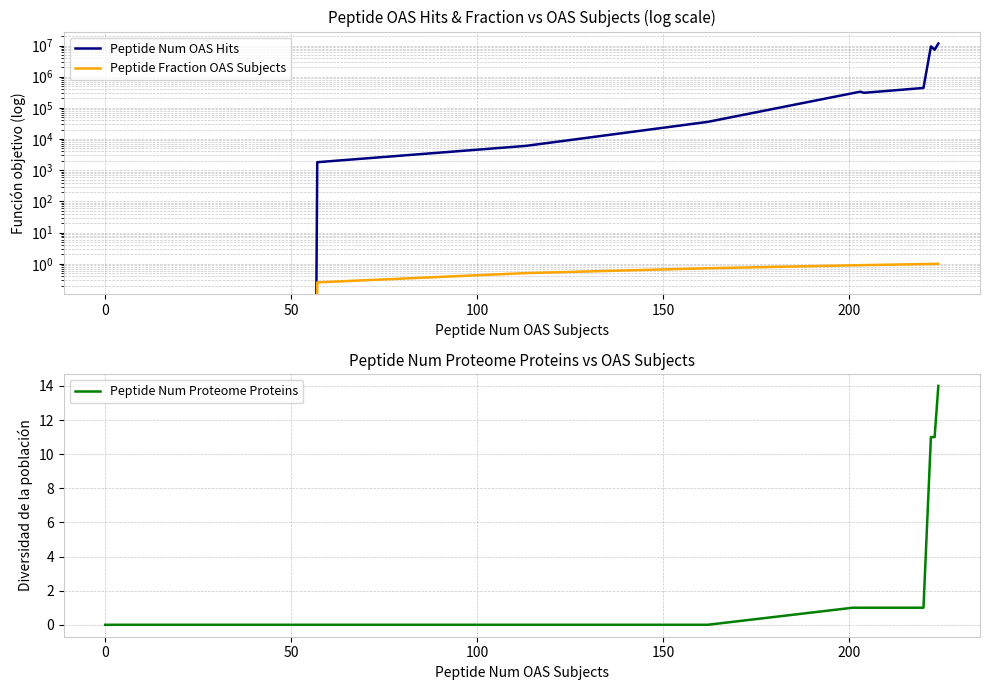

What are all the series names shown in the legend?

Peptide Num OAS Hits, Peptide Fraction OAS Subjects, Peptide Num Proteome Proteins